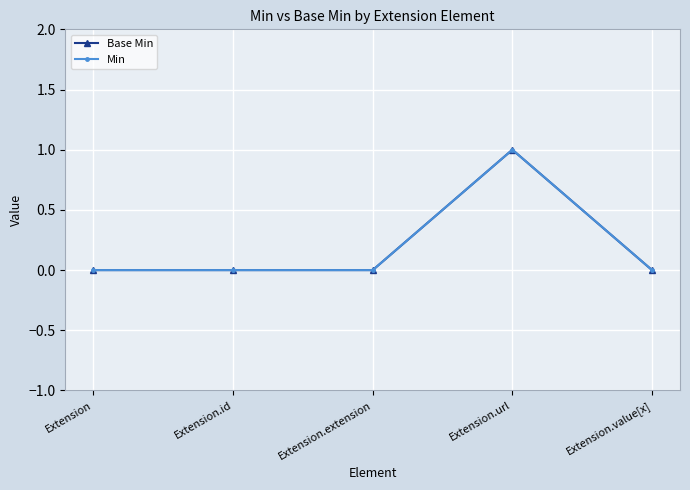

Does the chart have visible grid lines?

Yes